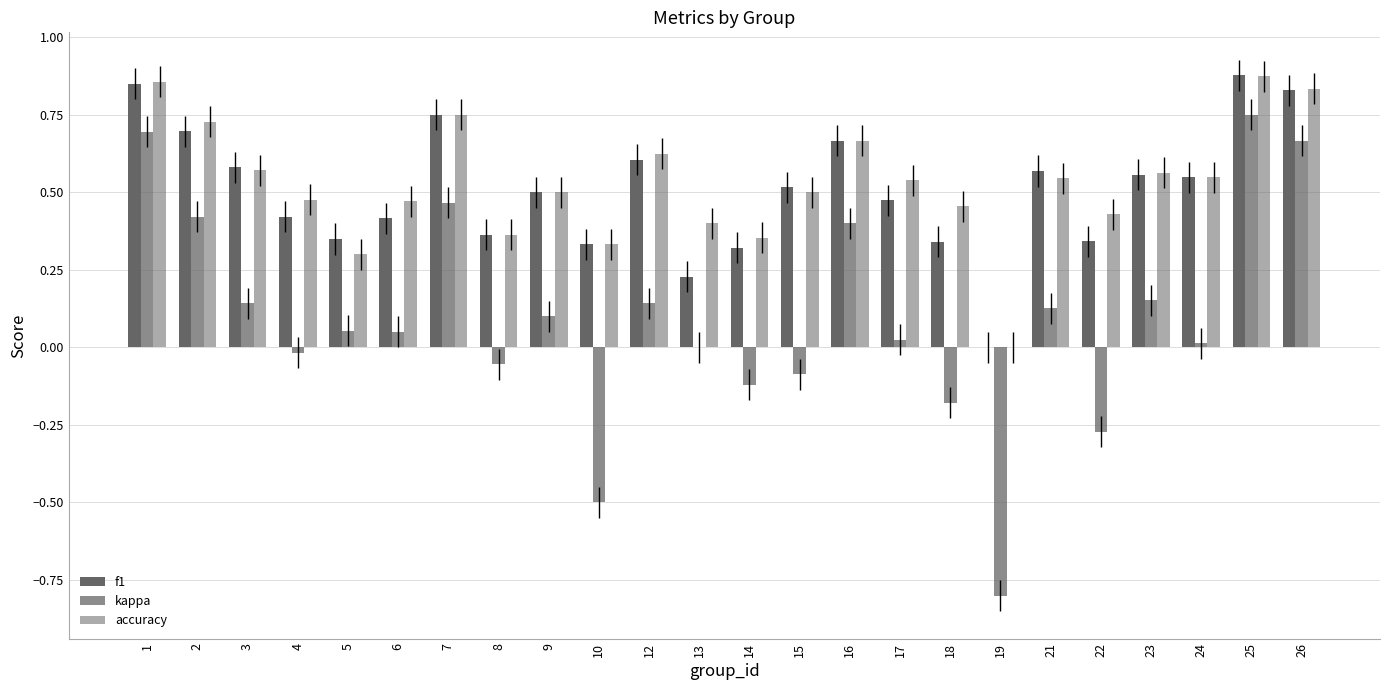

What is the difference between the maximum and minimum values in the accuracy series?

0.9